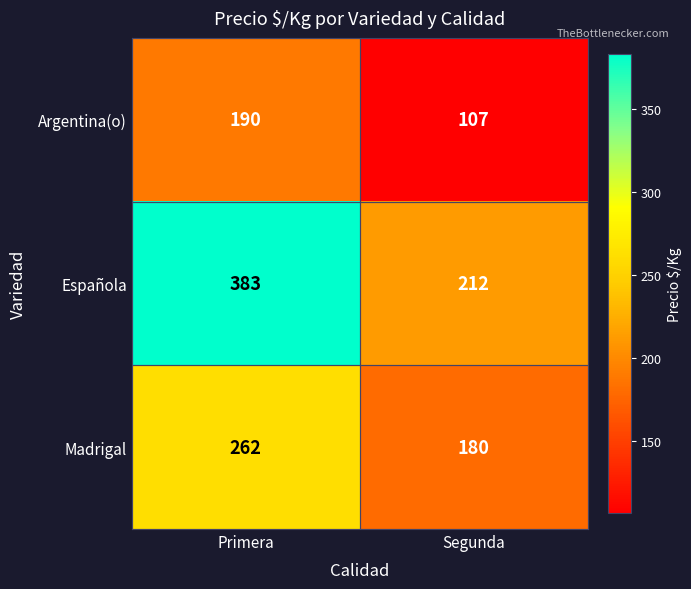

What value does the Madrigal series have at Segunda?

180